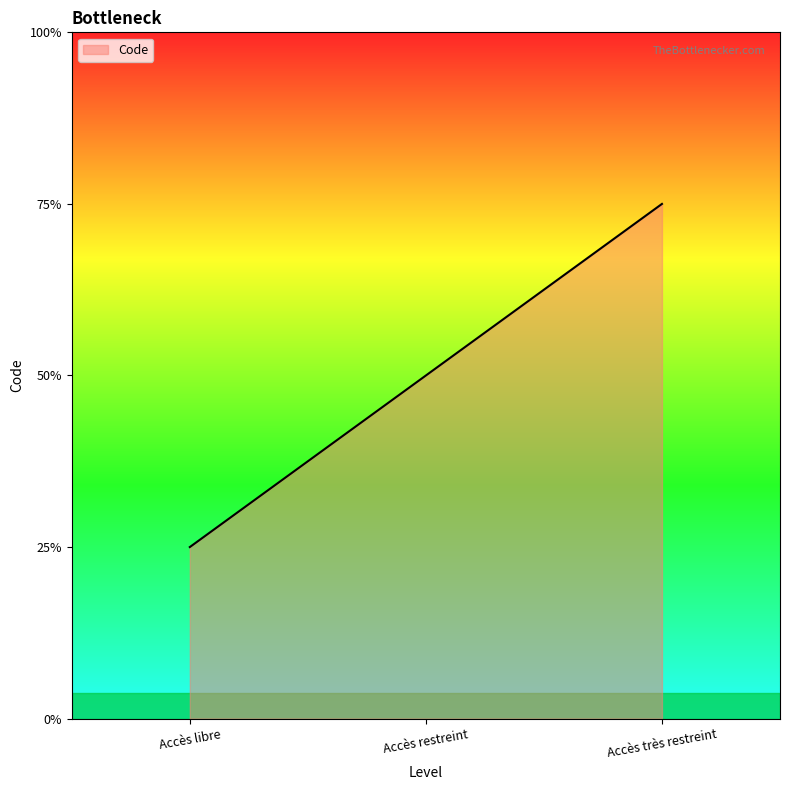

Where is the data nearest to the value 2?

Accès restreint